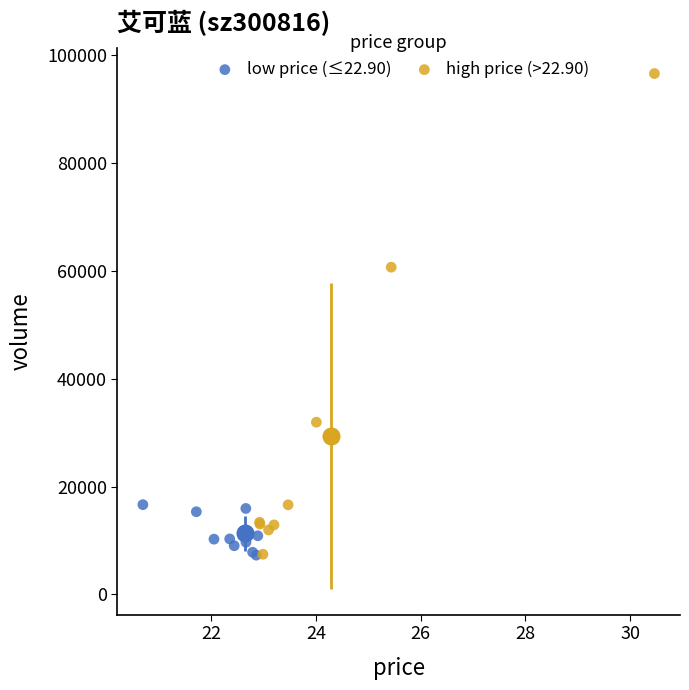

Which series has the largest Y range (max minus min)?

high price (>22.90)